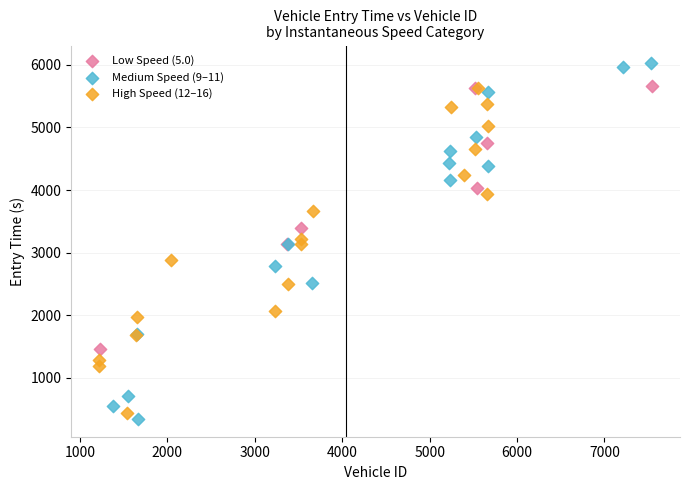

Which series contains the highest Y value?

Medium Speed (9–11)